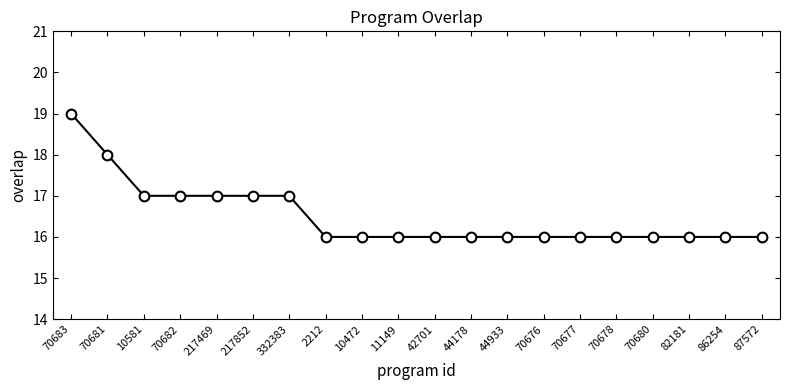

Is it true that the value at 86254 is 6?

False